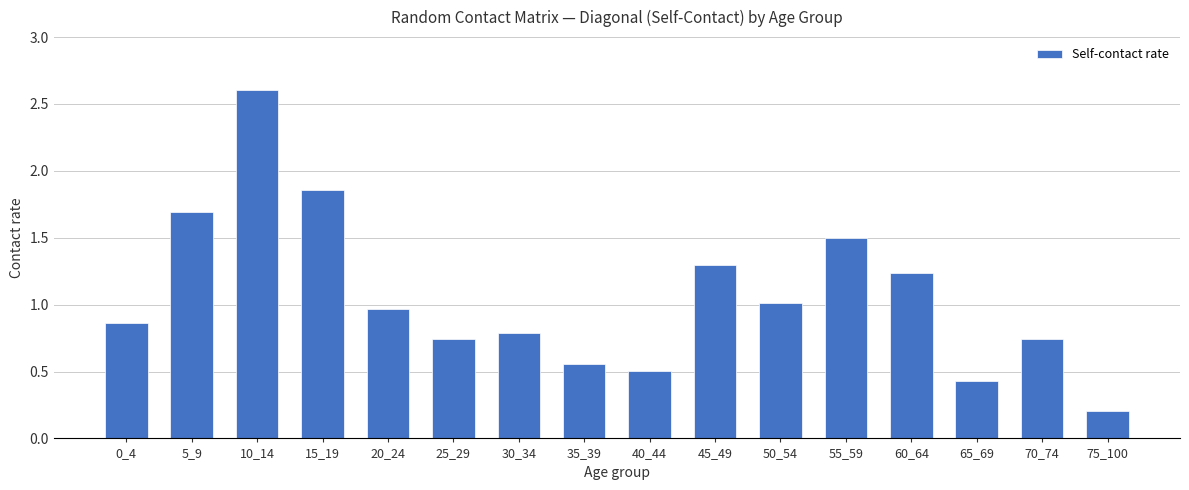

What is the maximum value shown in the chart?

2.6